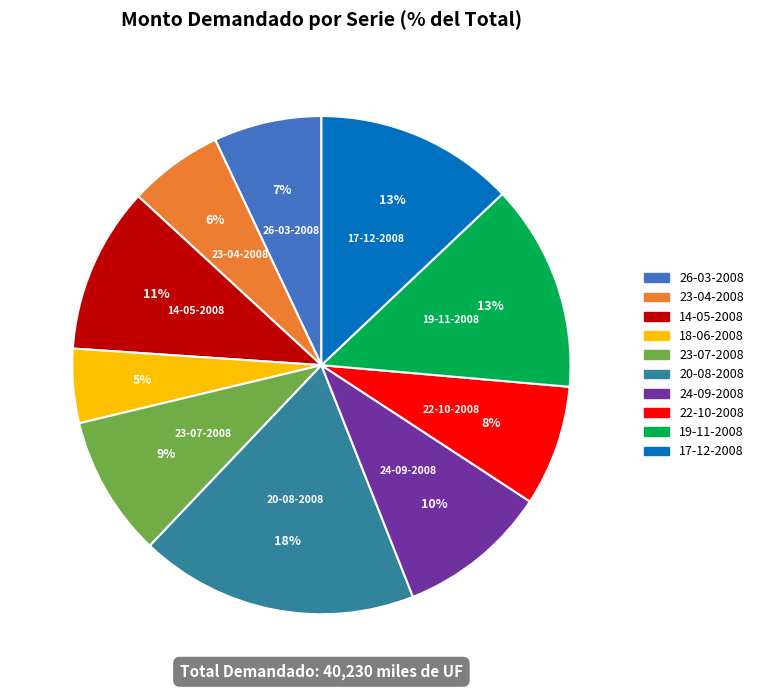

Combined, do 22-10-2008 and 17-12-2008 account for over 50%?

No